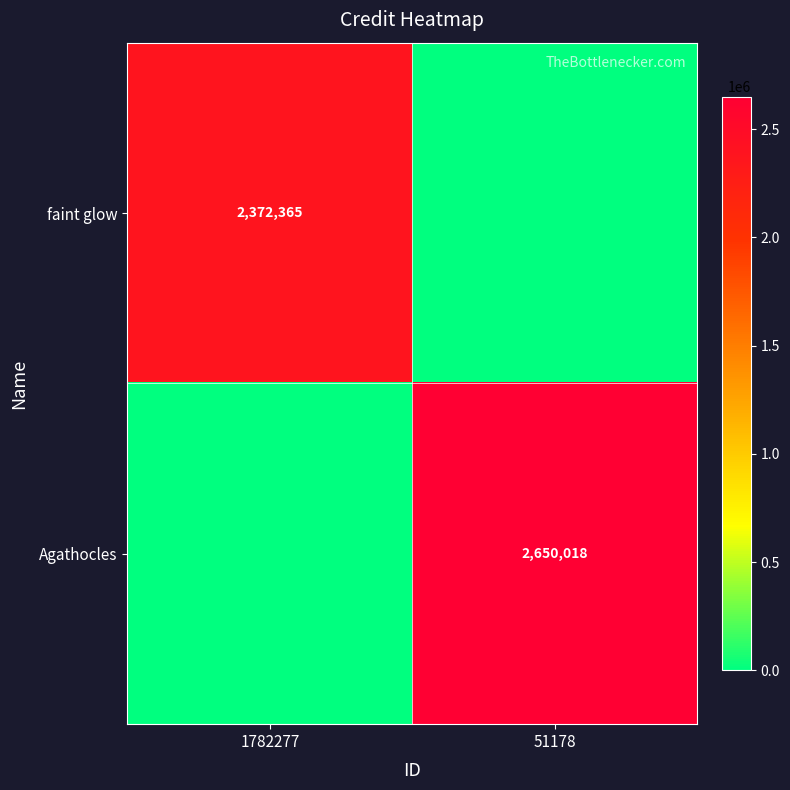

Is the value of Agathocles at 51178 greater than the value of faint glow at 1782277?

Yes